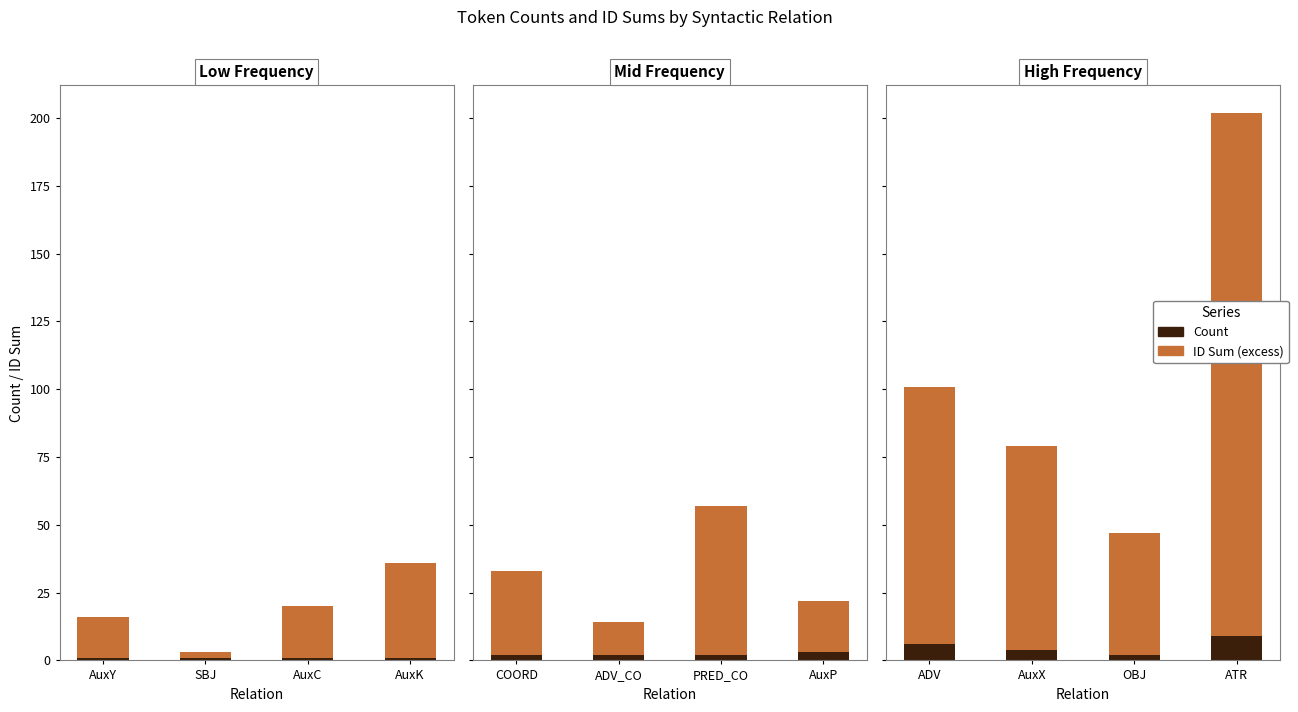

Rank the series by their average value, from lowest to highest.

Count, ID Sum (excess)